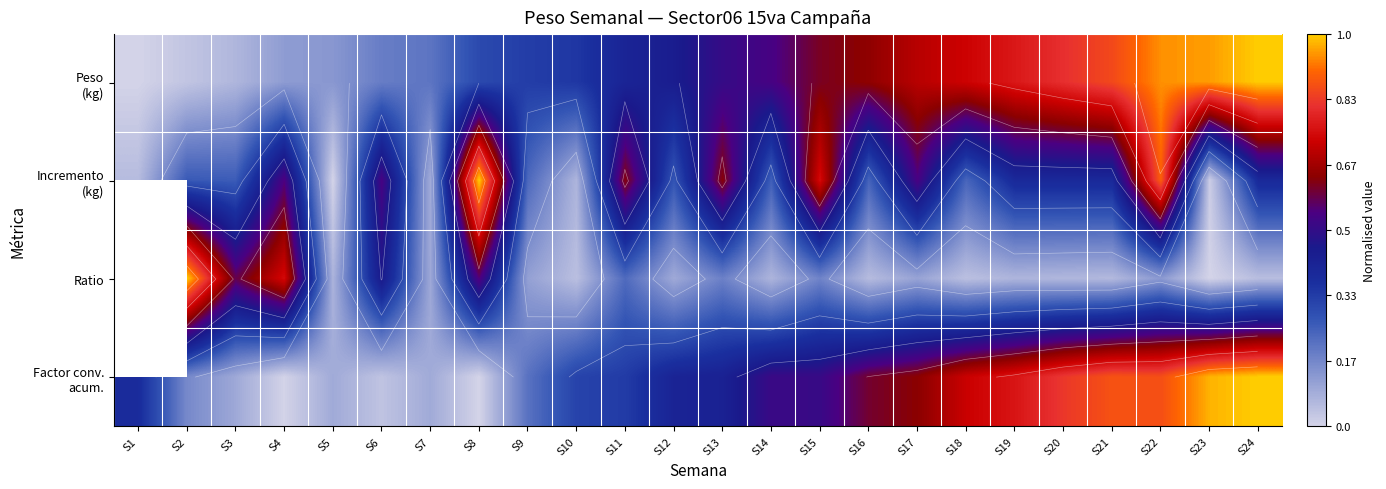

What is the spread (max minus min) of values at S1?

0.4